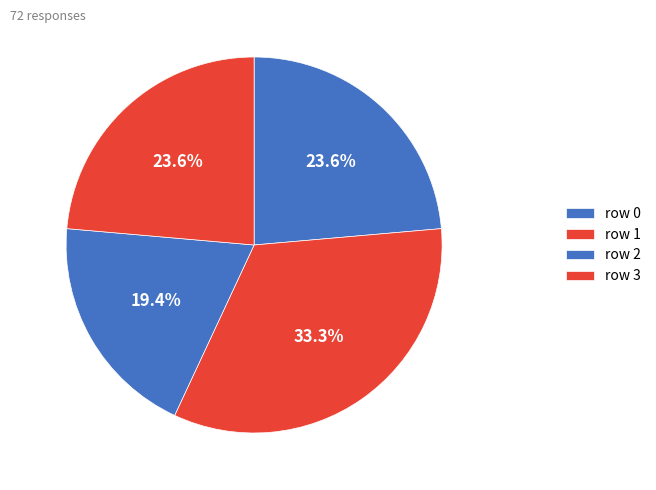

Count the number of slices in the pie.

4